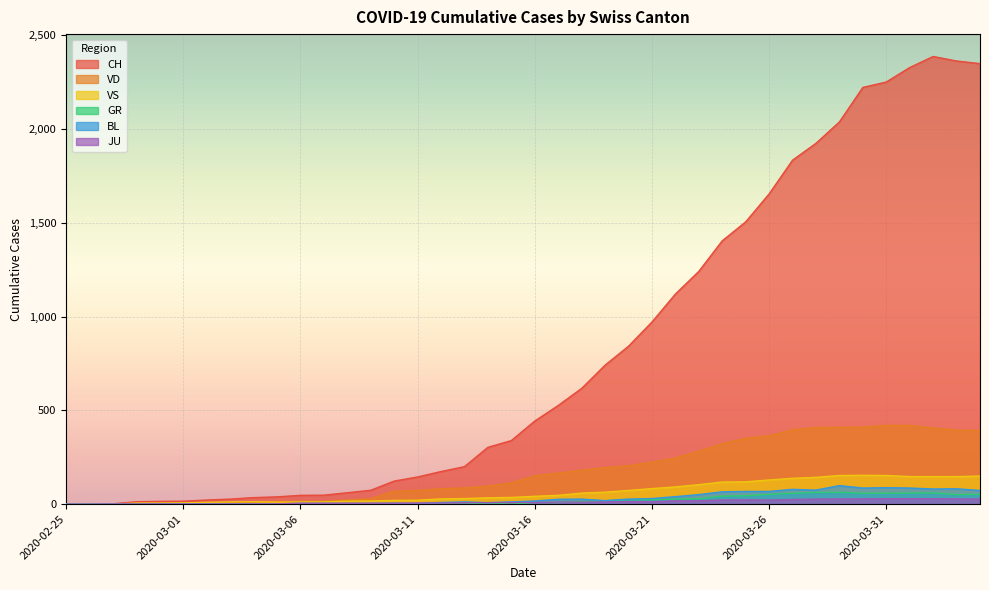

What is the difference between the maximum and second lowest values in the VS series?

154